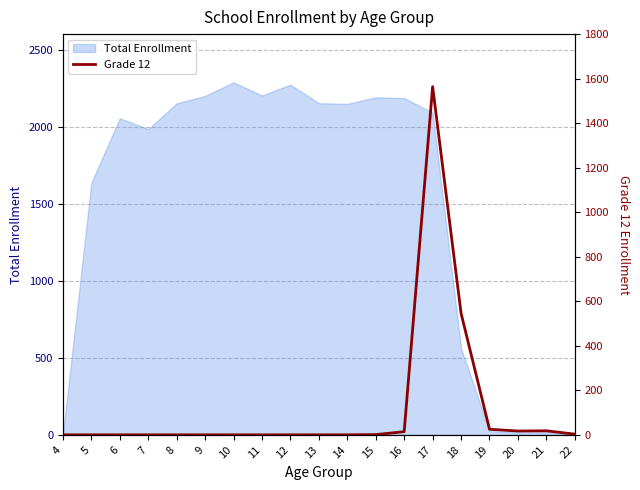

List the labels in order of value, smallest first.

4, 5, 6, 7, 8, 9, 10, 11, 12, 13, 14, 15, 22, 16, 20, 21, 19, 18, 17